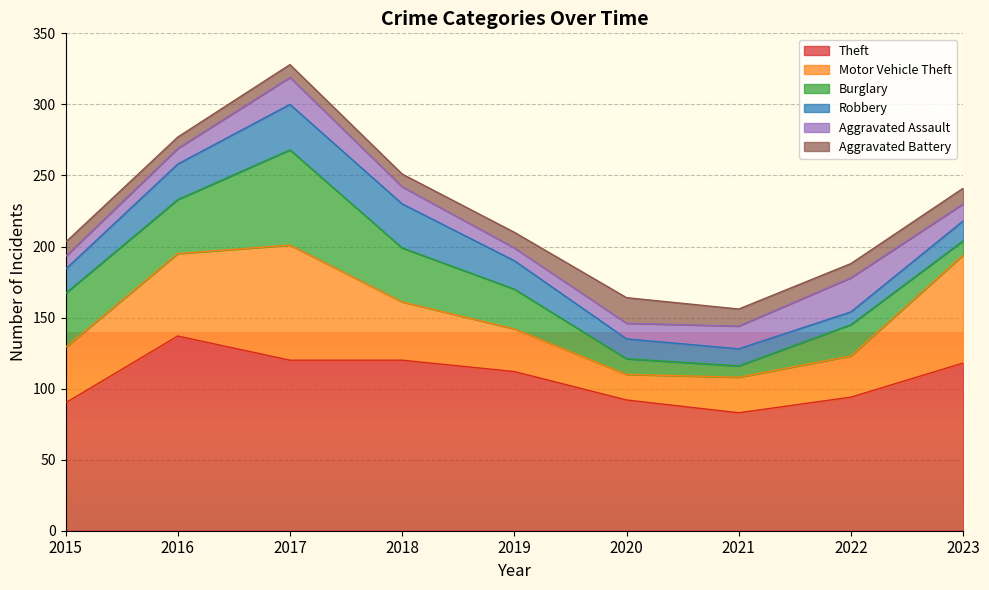

The Aggravated Battery series shows 10 at 2022. True or false?

True